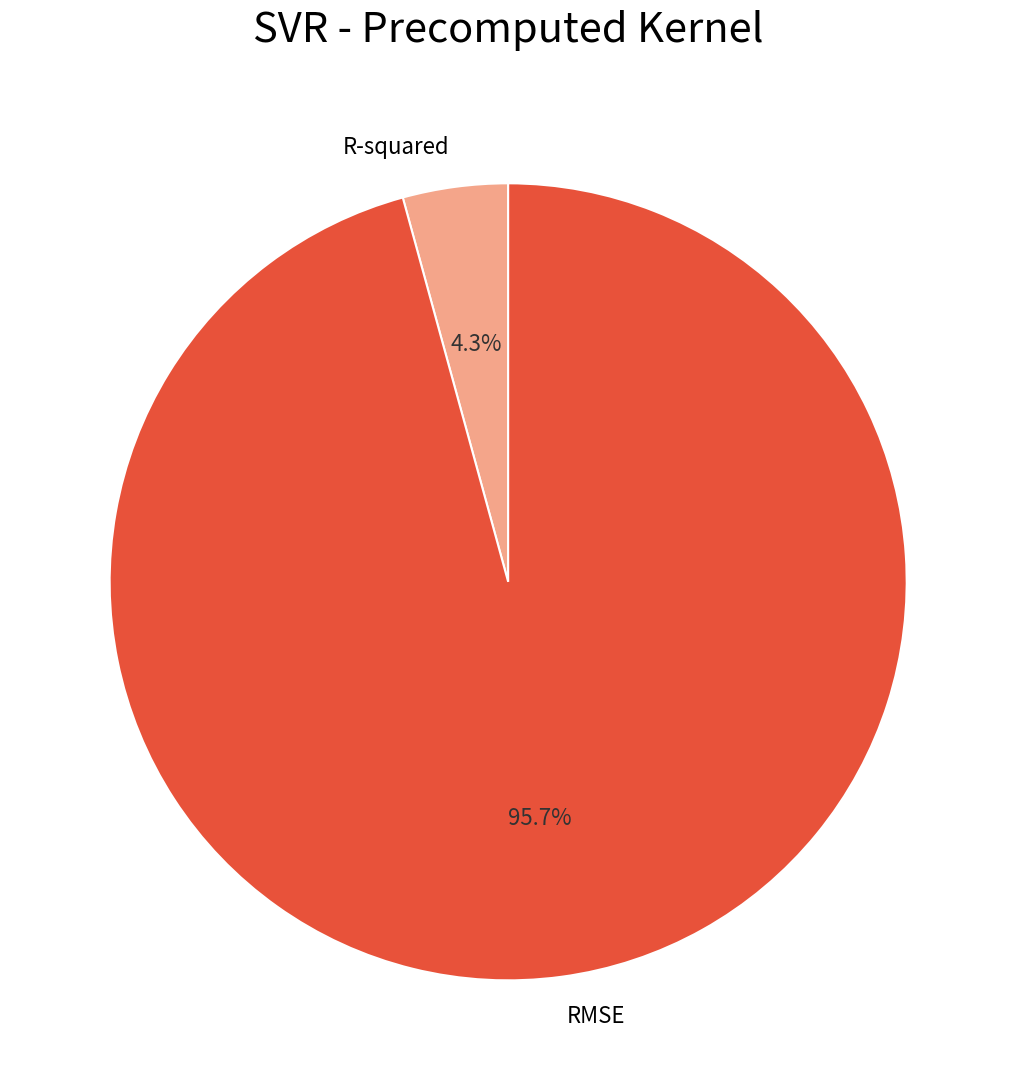

True or false: R-squared accounts for 4% of the total.

True